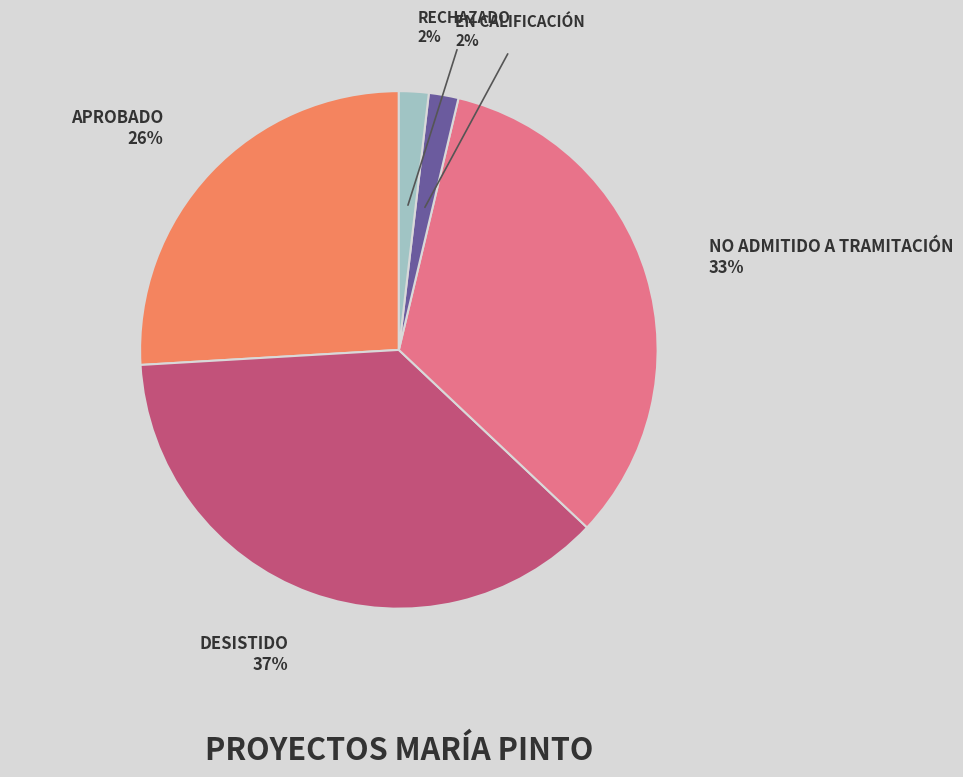

To the nearest percent, what is the average slice percentage?

20%